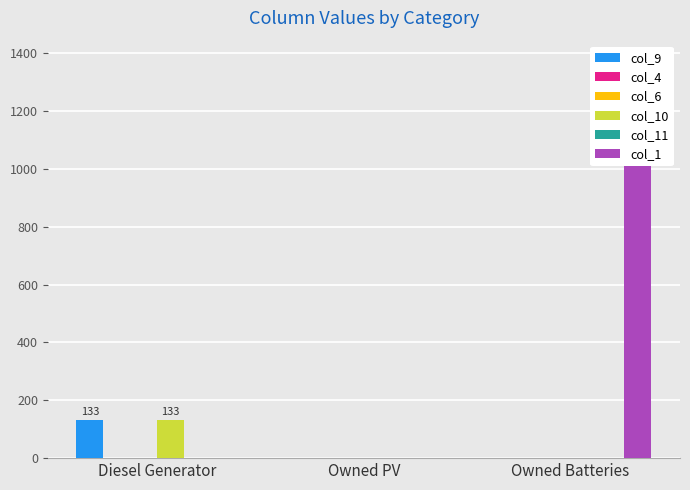

Are the bars horizontal?

No